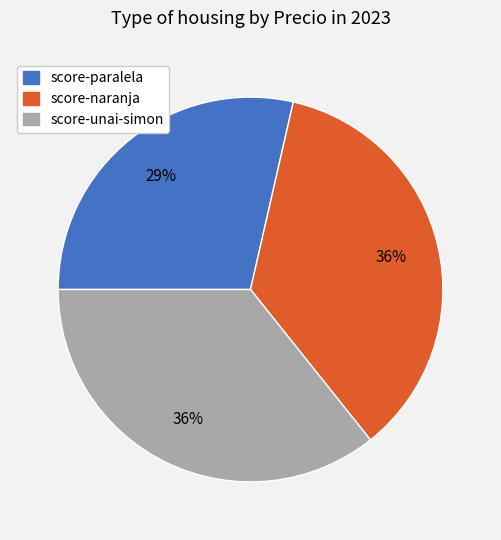

To the nearest percent, what is the difference between the largest and smallest slice percentages?

7%